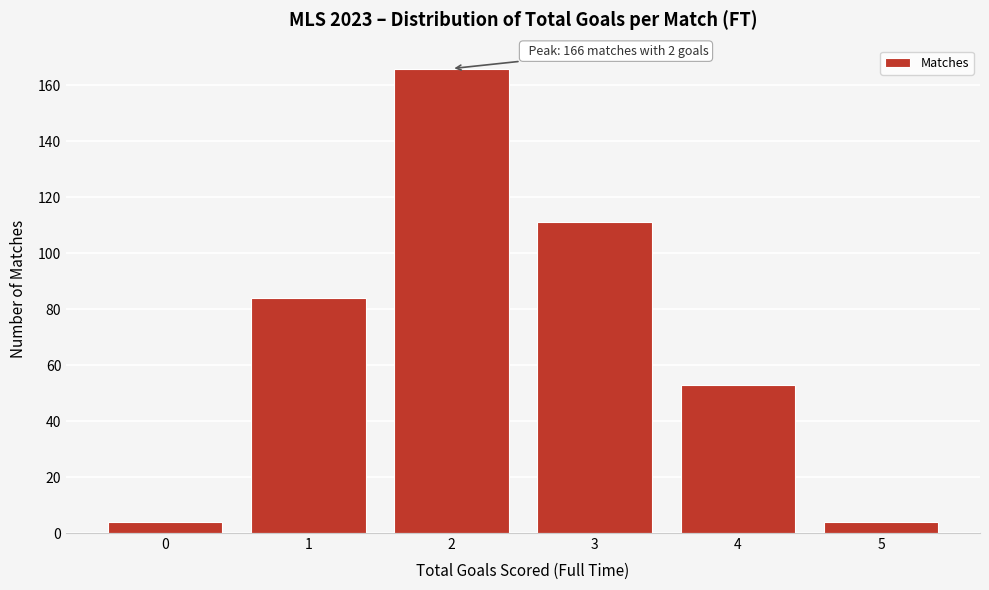

Over which range of the x-axis is the bar tallest?

1.5 to 2.5